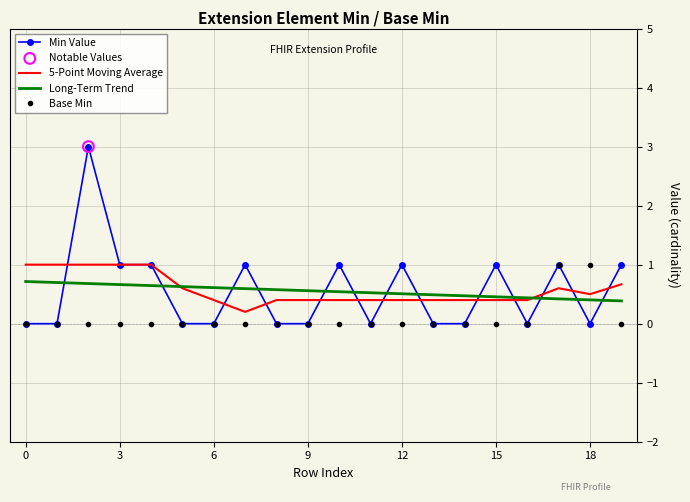

At how many categories does at least one series exceed 0?

20